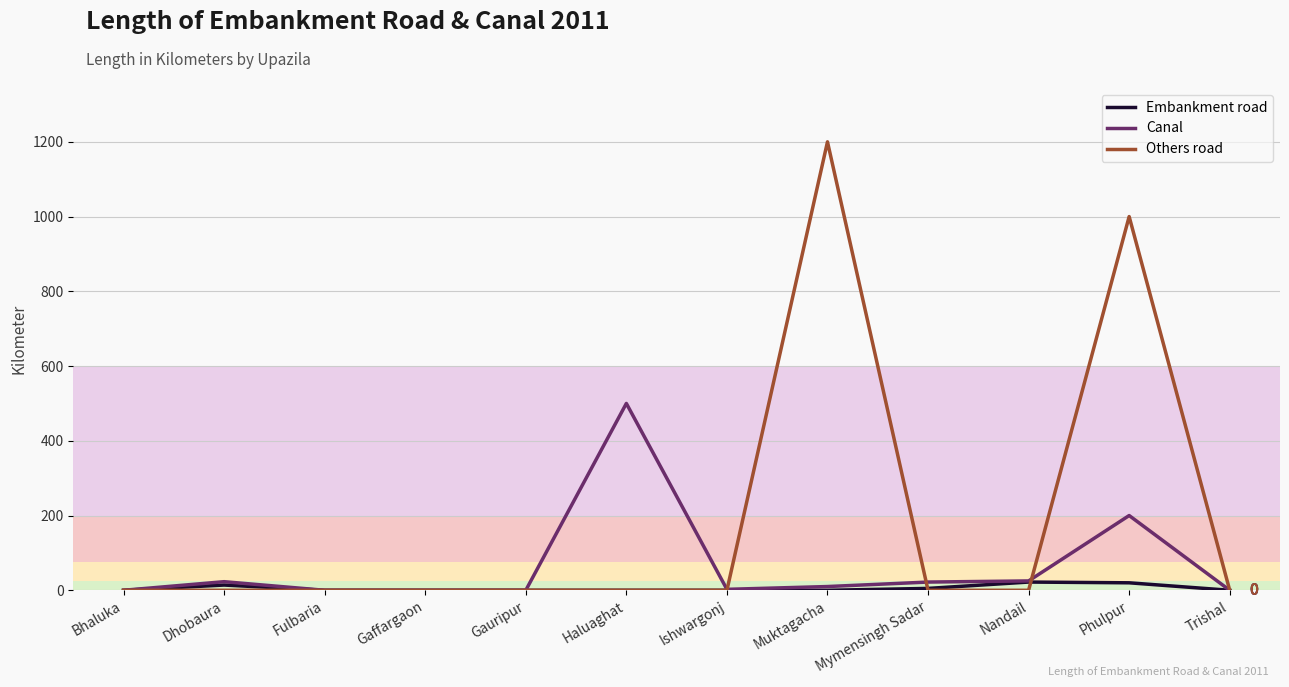

What position from the left is Mymensingh Sadar?

9